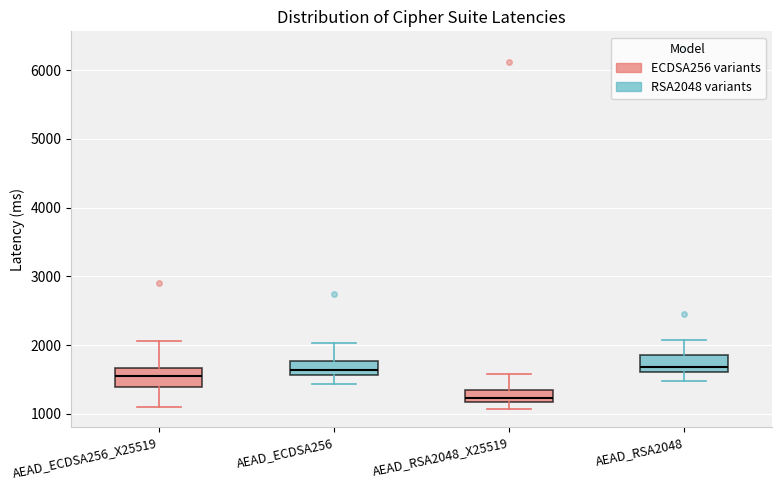

Where does the upper whisker of the box for AEAD_RSA2048_X25519 end on the y-axis? The values are not printed on the chart, so give them approximately, as read against the axis.

1600